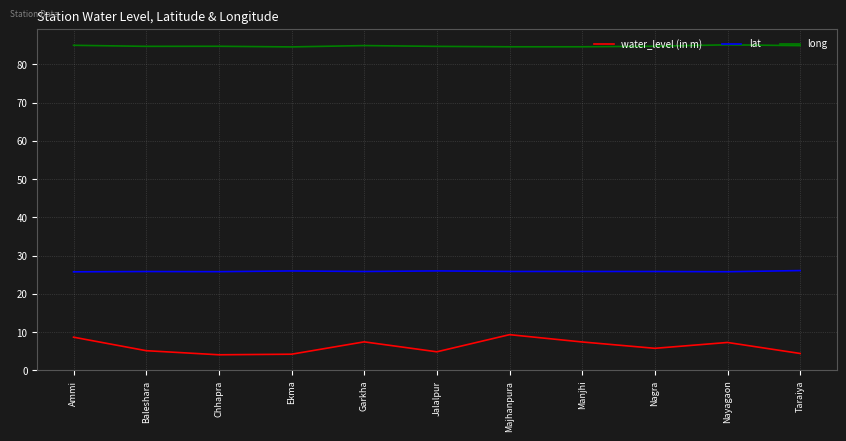

True or false: long and water_level (in m) intersect in this chart.

False